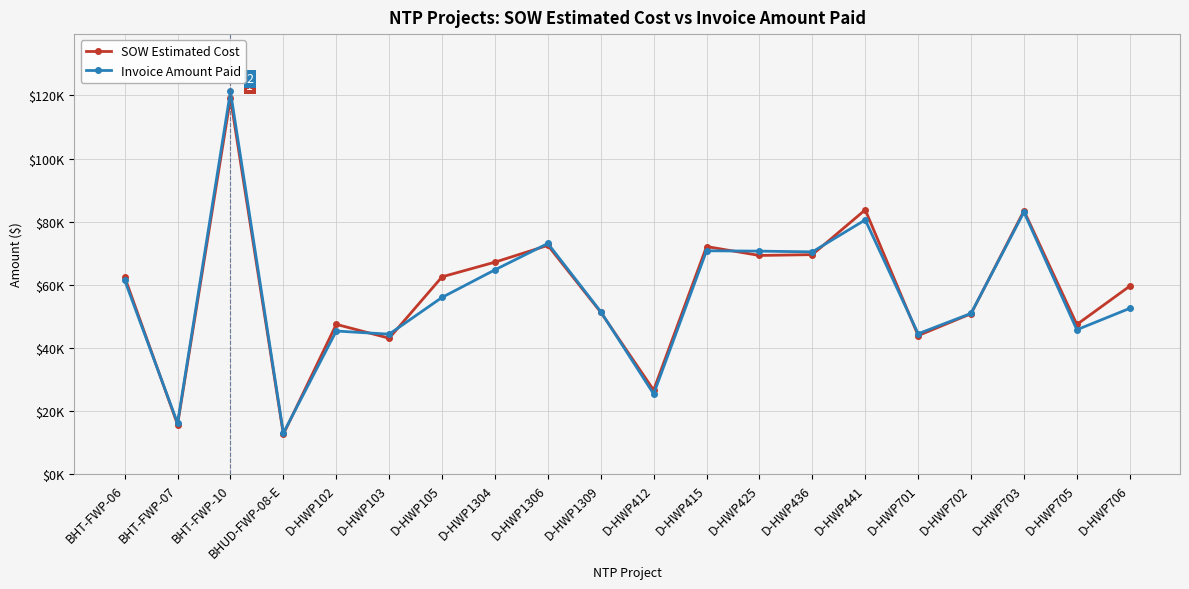

At which category is the sum across all series the highest?

BHT-FWP-10